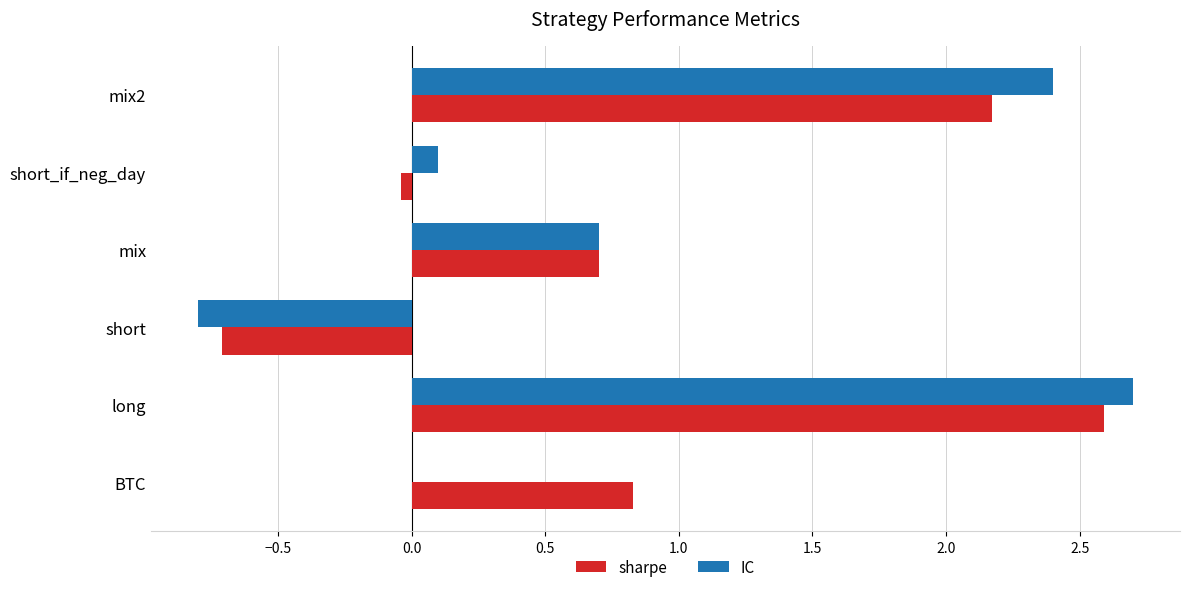

What is the greatest value displayed?

2.7